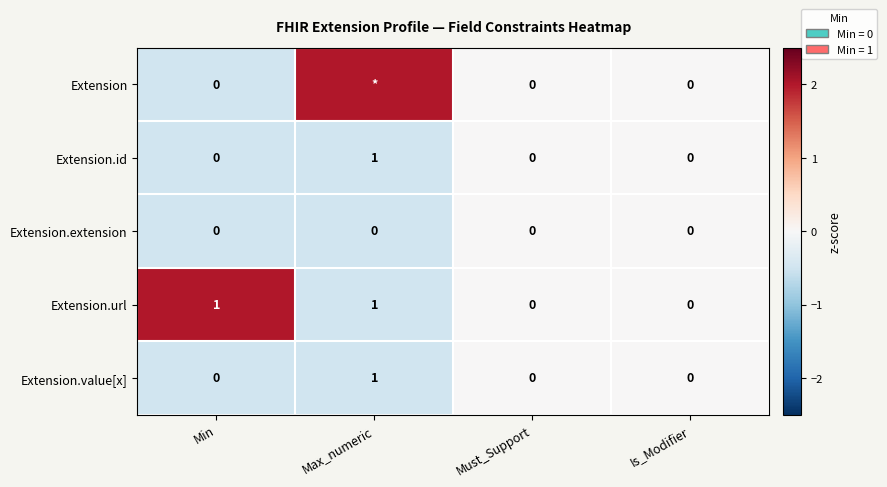

At which label does Extension.value[x] reach its minimum?

Min